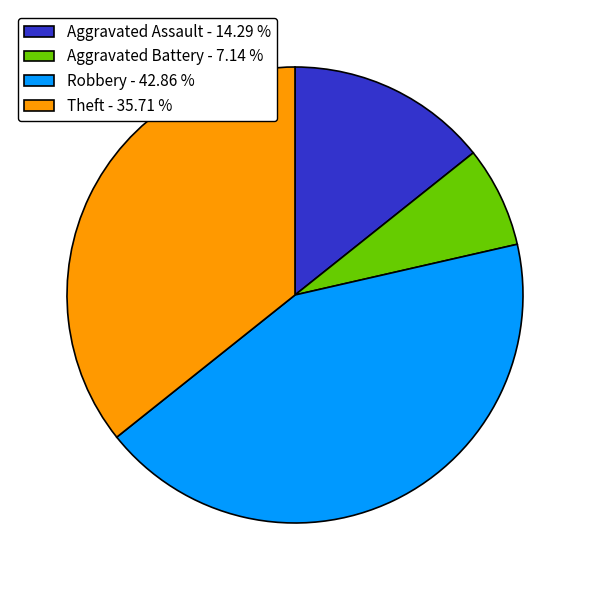

Combined, do Aggravated Assault - 14.29 % and Robbery - 42.86 % account for over 50%?

Yes